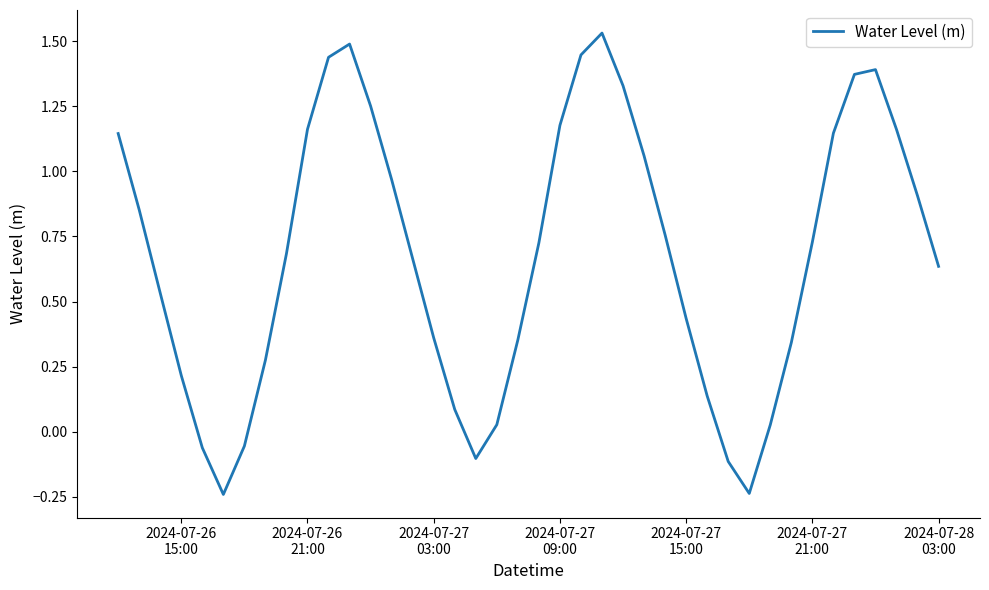

Is this an area chart (filled region under the line)?

No